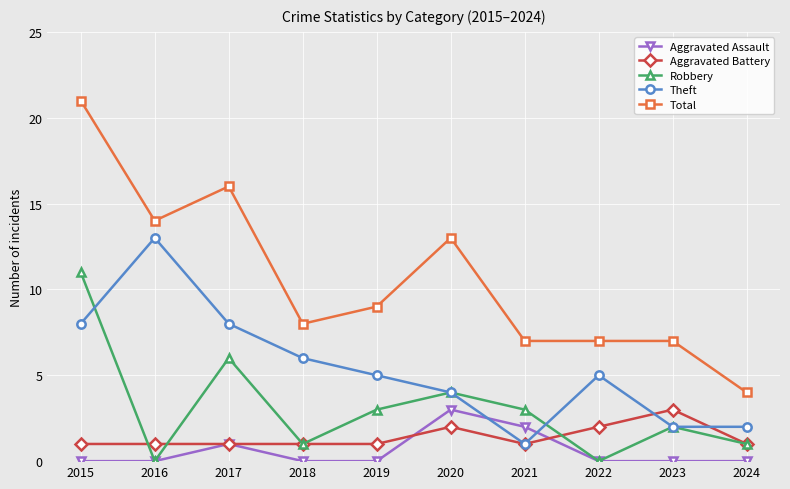

Which series has the largest range (max minus min)?

Total